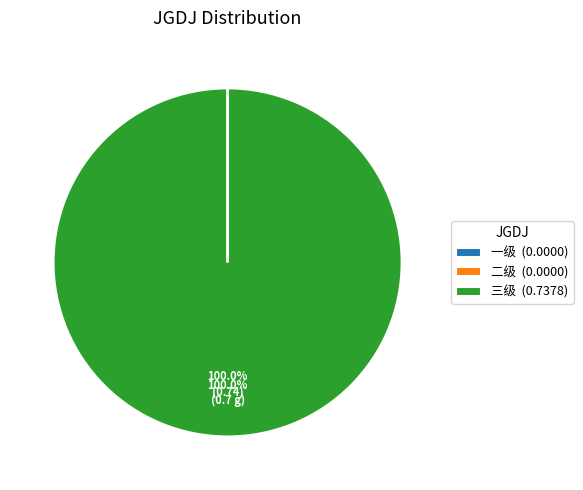

Is there any slice that represents more than half of the pie?

Yes